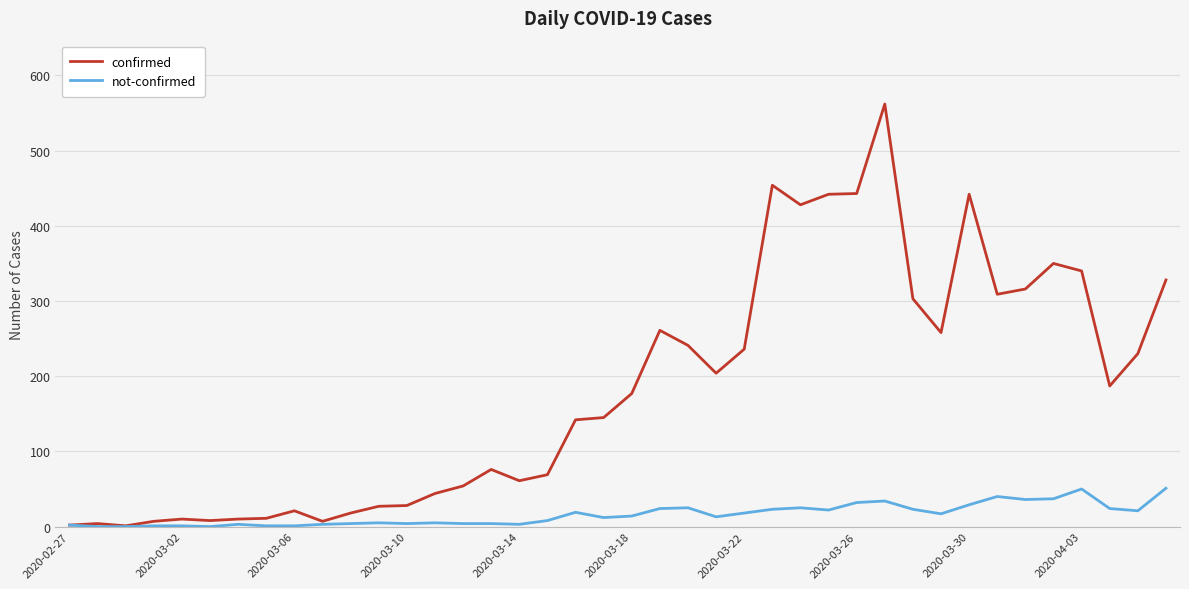

Which series has the widest spread of values?

confirmed